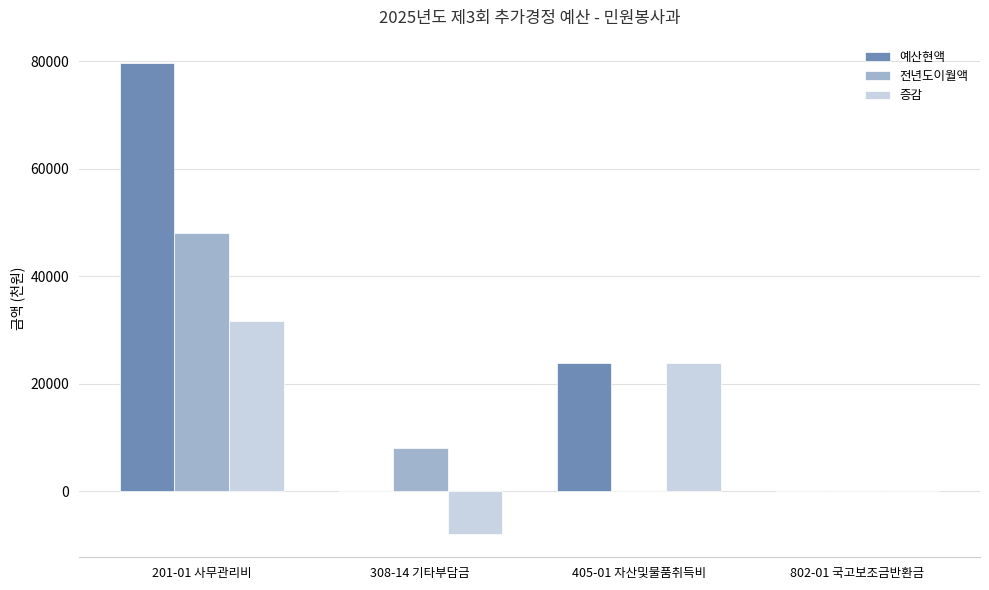

Is it true that 예산현액 equals 23760 at 405-01 자산및물품취득비?

True